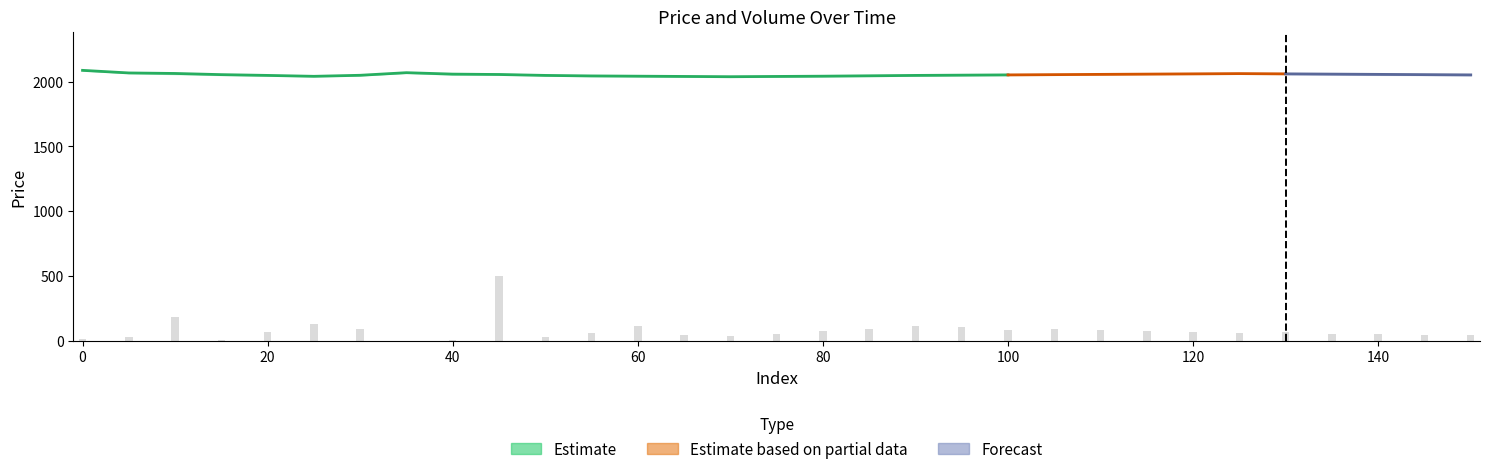

Between 30 and 70, which is larger?

30